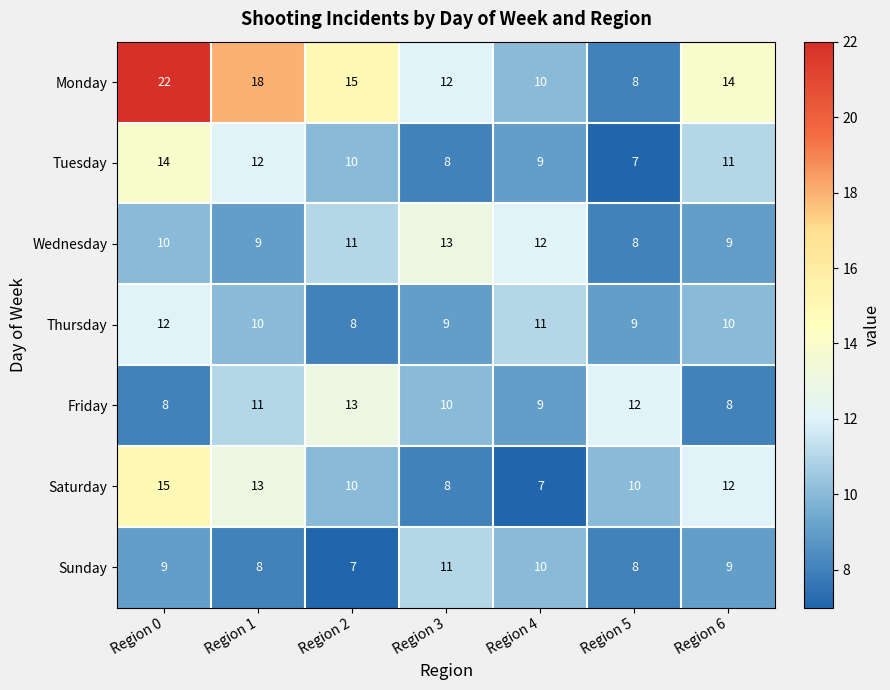

Which series has the largest range (max minus min)?

Monday